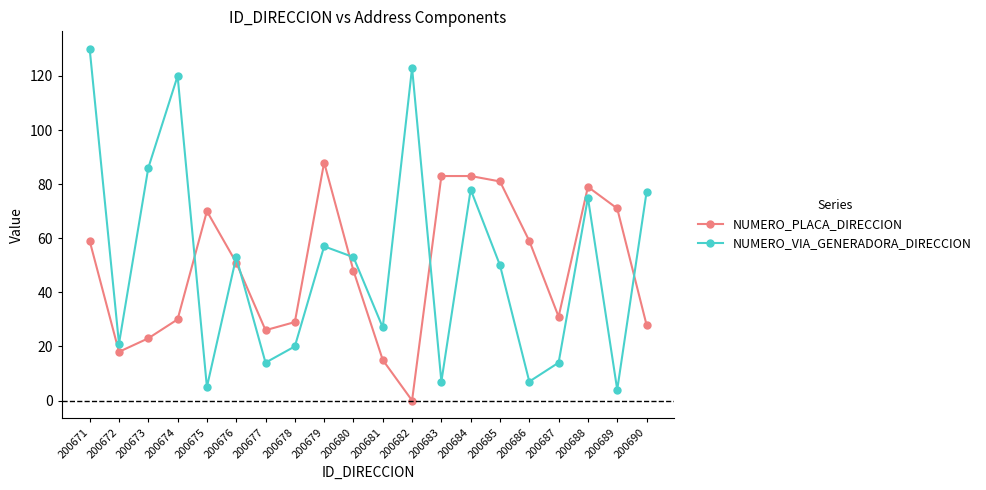

True or false: NUMERO_PLACA_DIRECCION and NUMERO_VIA_GENERADORA_DIRECCION cross at least once.

True